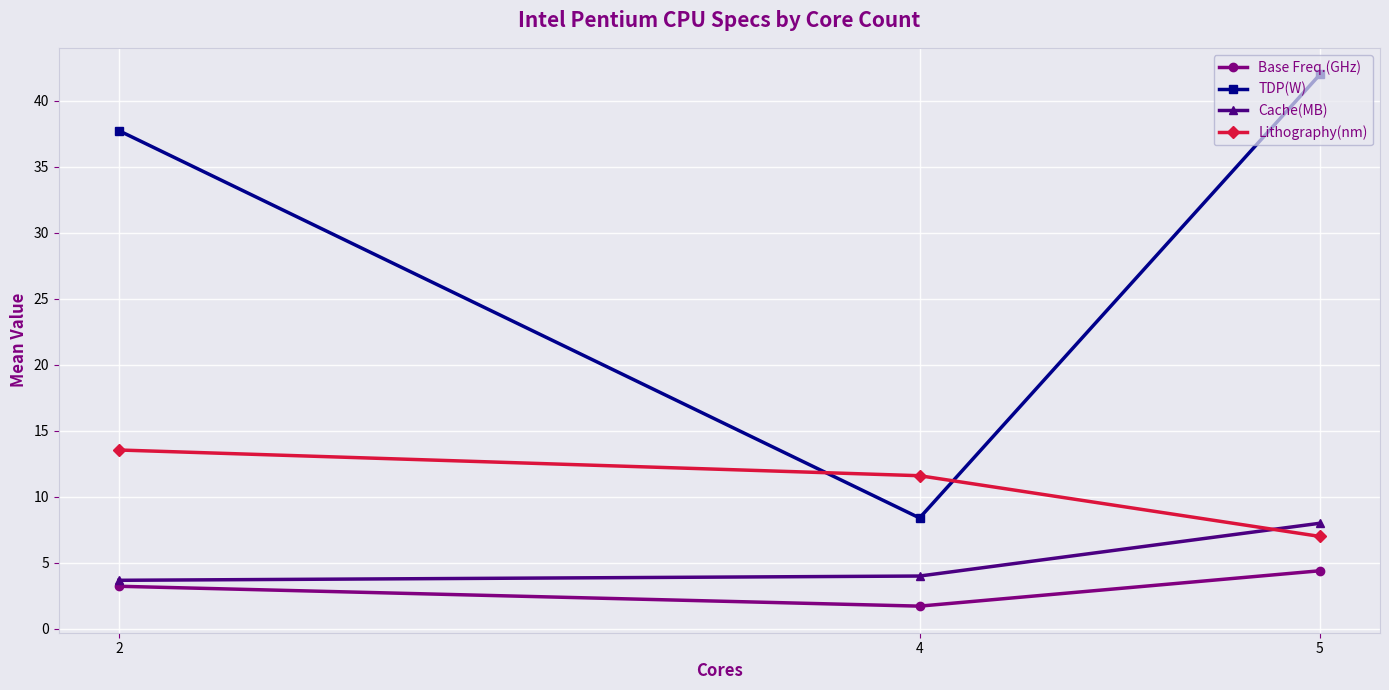

The Base Freq.(GHz) series shows 6.4 at 5. True or false?

False